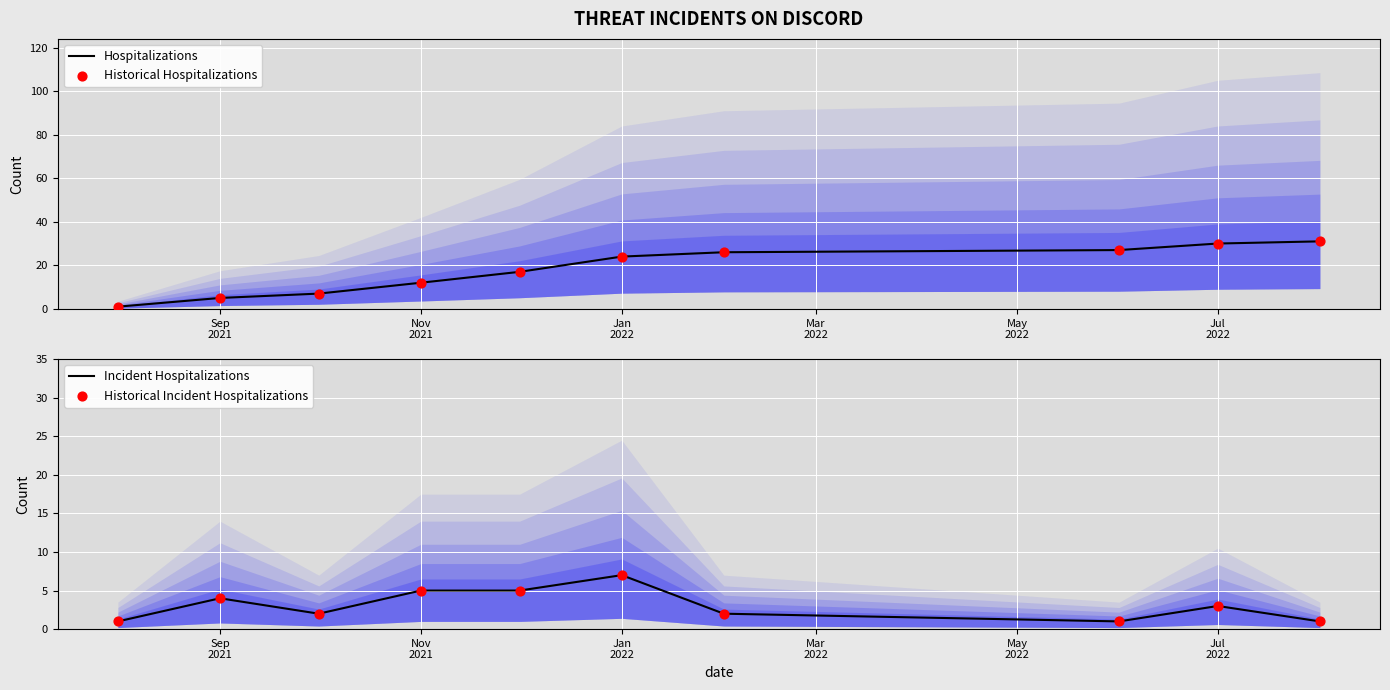

Which series has the widest spread of Y values?

Hospitalizations